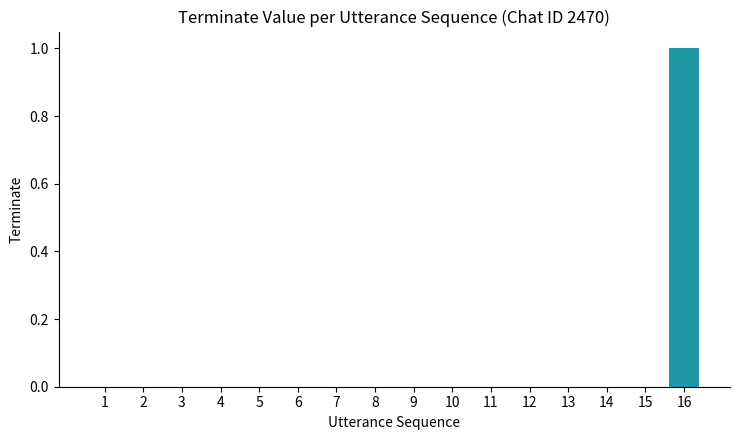

The value at 6 is 0. True or false?

True